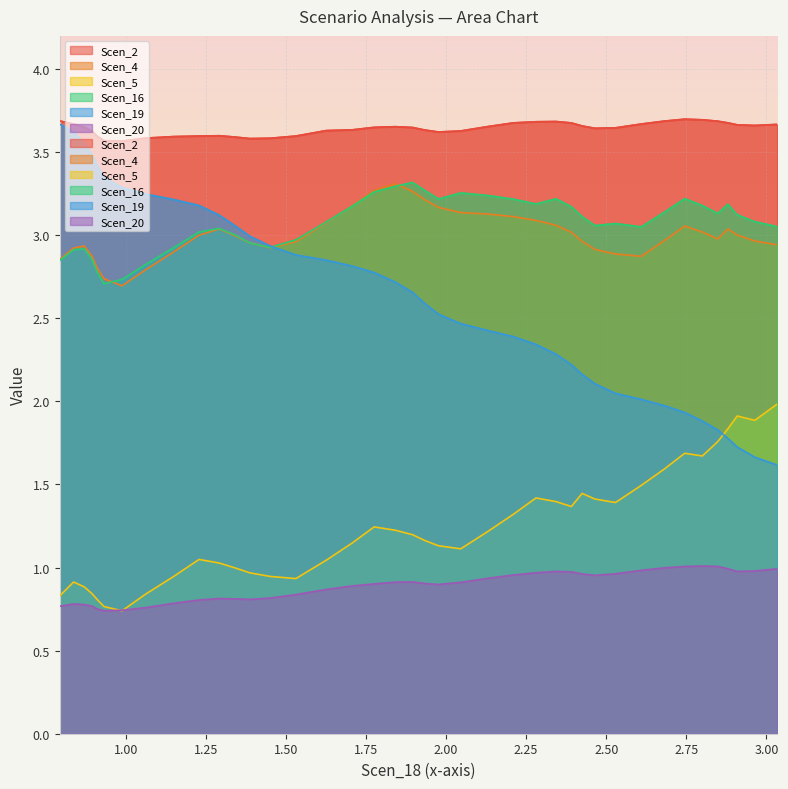

How many lines are shown in the chart?

6